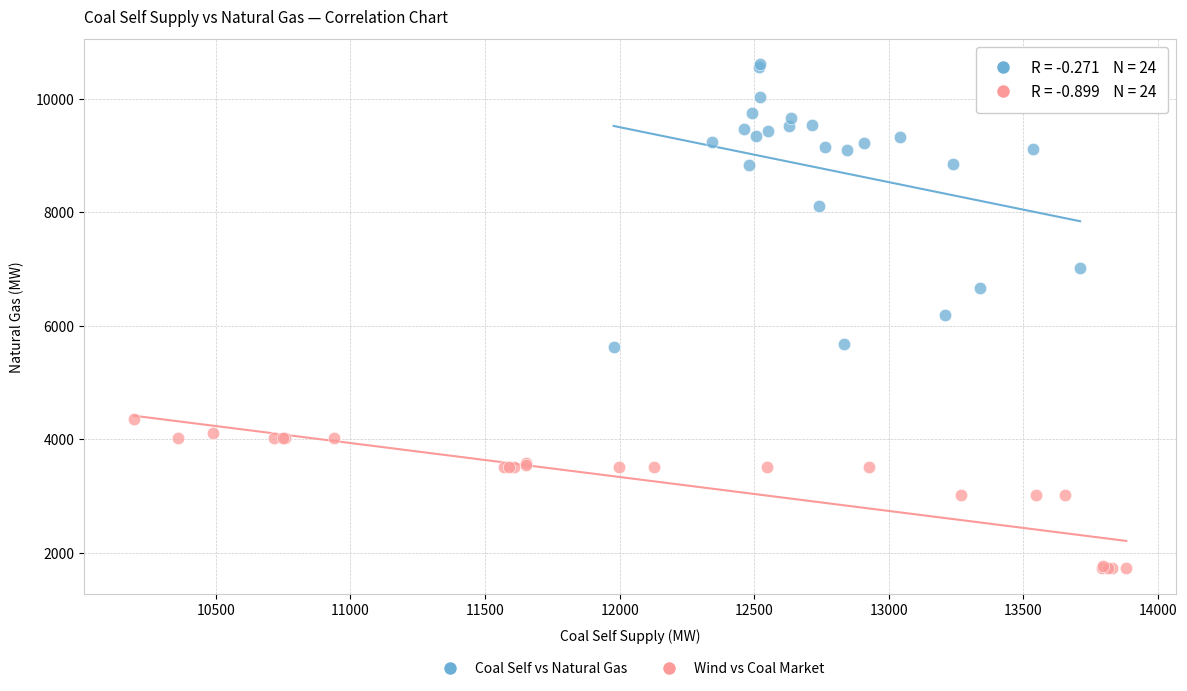

Which series reaches the minimum Y coordinate?

Wind vs Coal Market